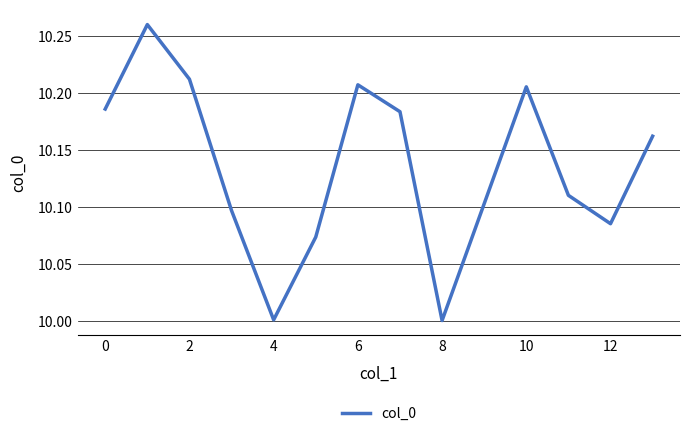

What is the smallest value displayed?

10.0